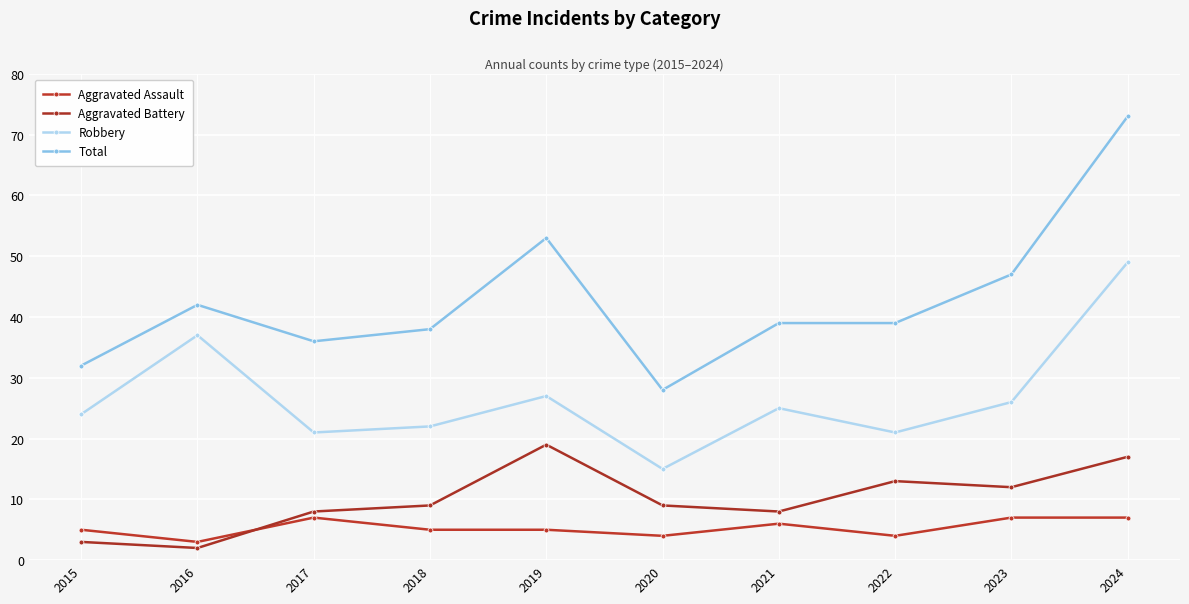

What is the approximate value of Robbery at 2017, to the nearest 5?

20